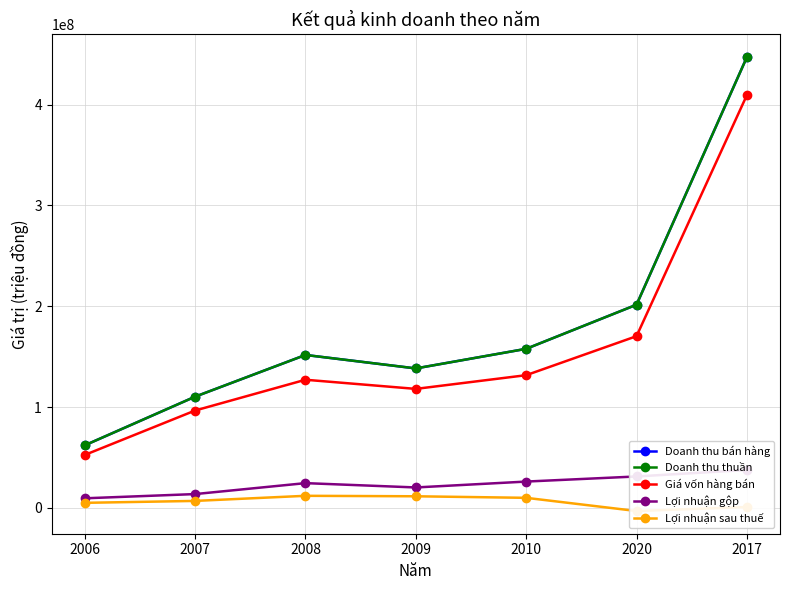

Reading left to right, extract all data points from this chart.

Doanh thu bán hàng: 2006=62062394	2007=110302526	2008=151672028	2009=138319328	2010=157750087	2020=201487657	2017=447000929
Doanh thu thuần: 2006=62062394	2007=110302526	2008=151672028	2009=138319328	2010=157750087	2020=201487657	2017=447000929
Giá vốn hàng bán: 2006=52522071	2007=96573718	2008=127090459	2009=118025053	2010=131618087	2020=170295428	2017=409333607
Lợi nhuận gộp: 2006=9540323	2007=13728808	2008=24581569	2009=20294275	2010=26132001	2020=31192230	2017=37667323
Lợi nhuận sau thuế: 2006=5049856	2007=6944167	2008=12009952	2009=11541217	2010=10008412	2020=-3077331	2017=878041